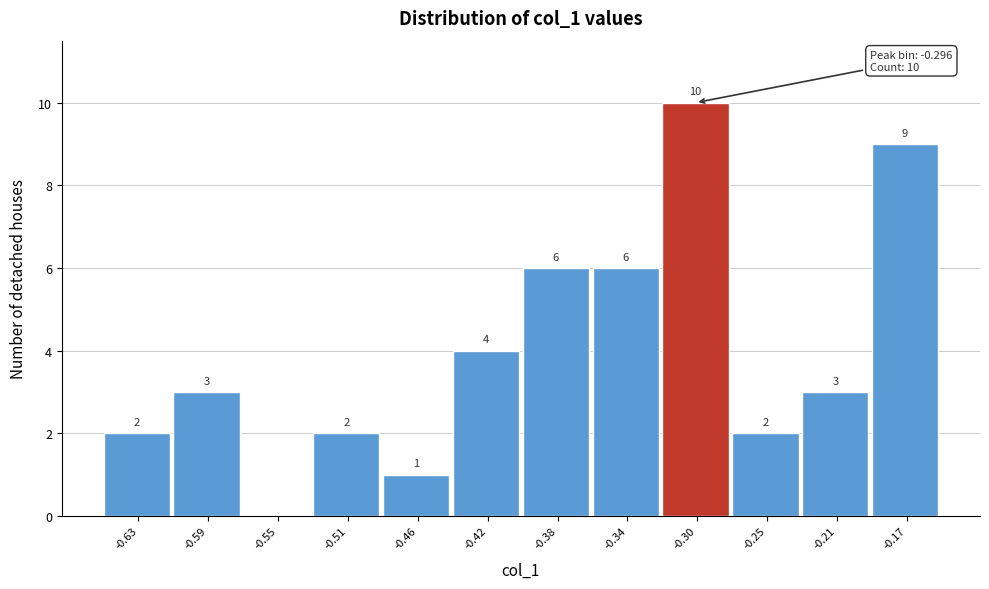

Which range on the x-axis has the tallest bar?

-0.315 to -0.275